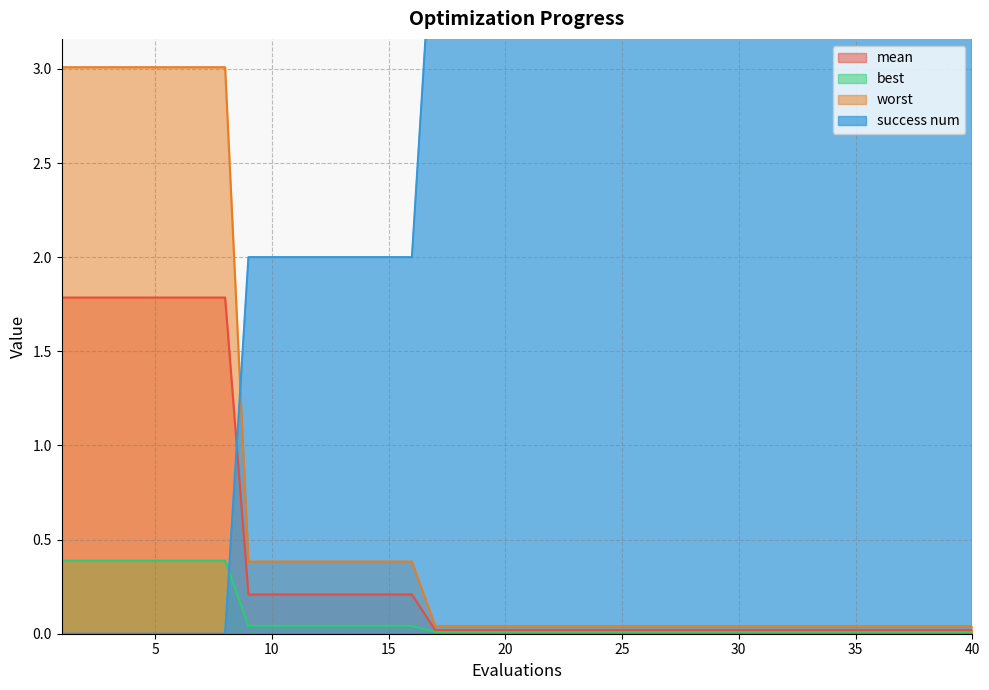

True or false: mean has more than 2 points higher than both neighbors.

False